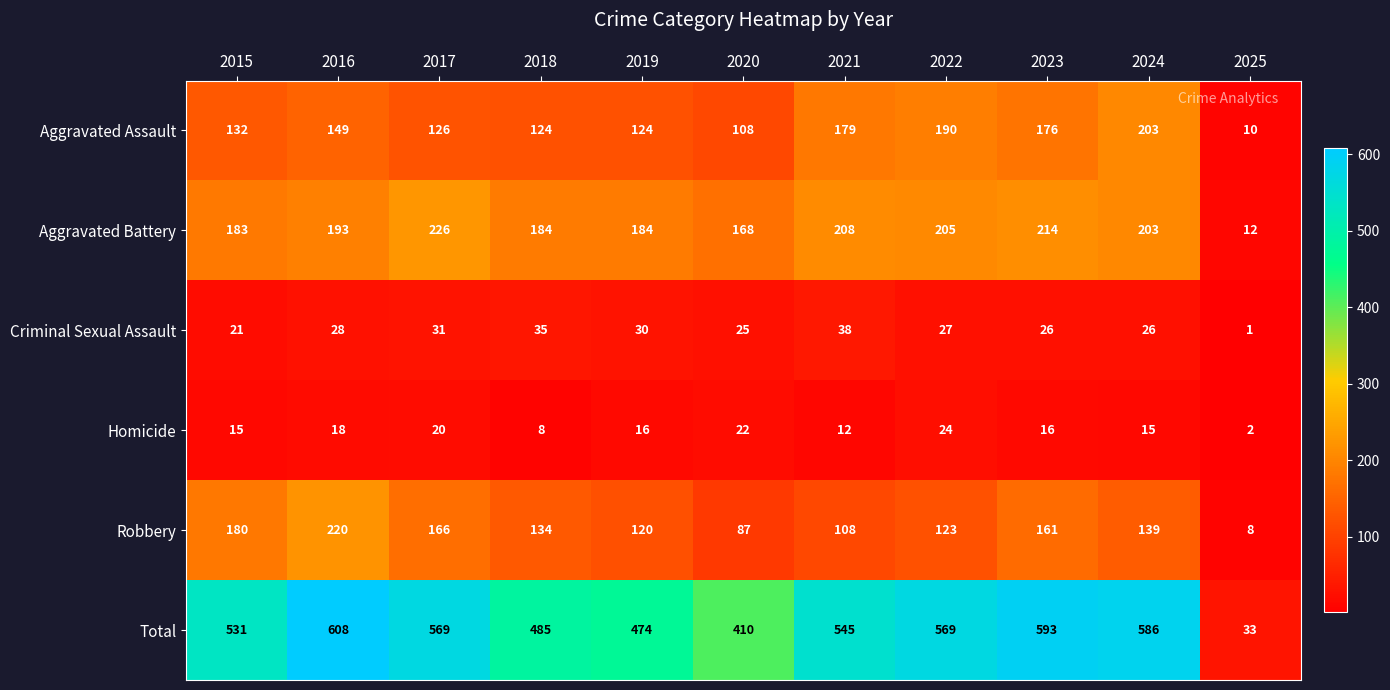

Count the number of data series in this chart.

6